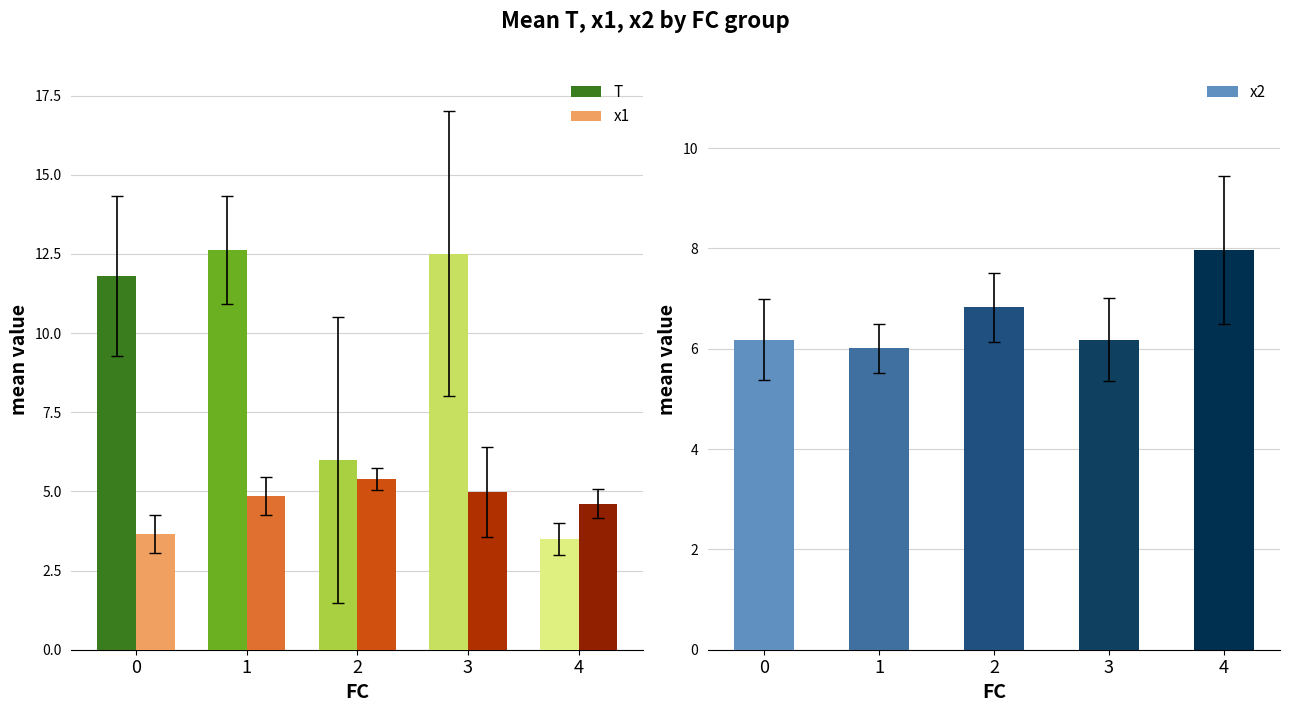

What is the smallest value displayed?

3.5